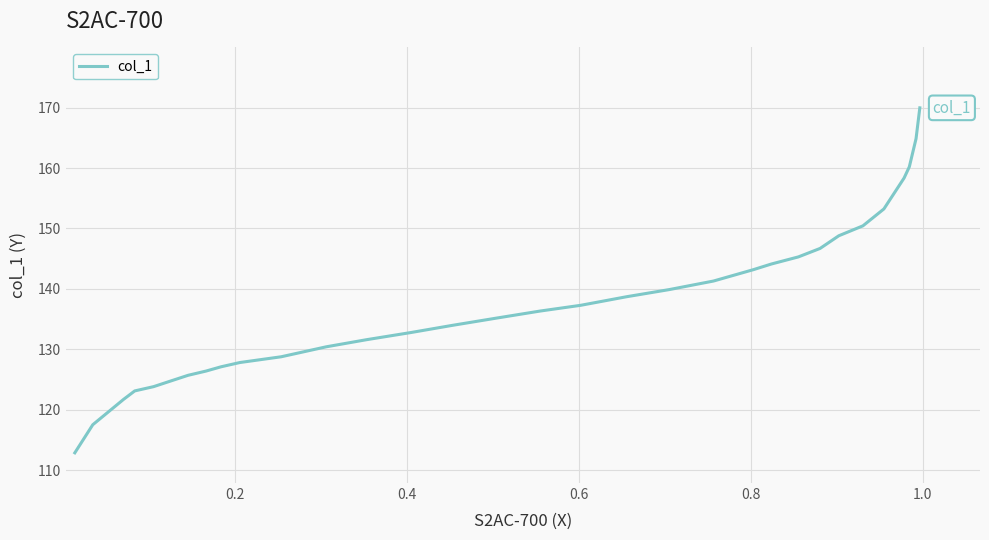

What is the greatest value displayed?

170.0